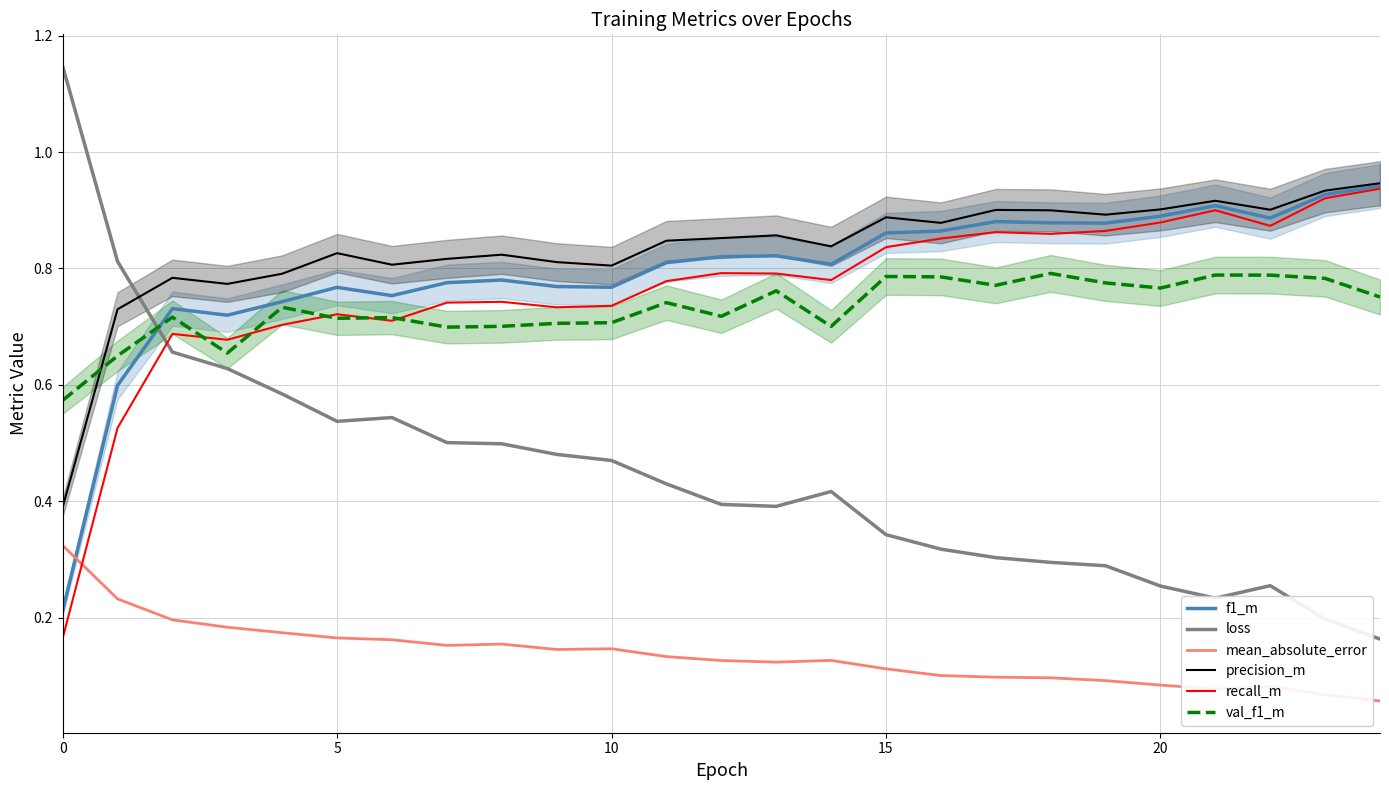

The value of val_f1_m at 15 is 1.2. True or false?

False